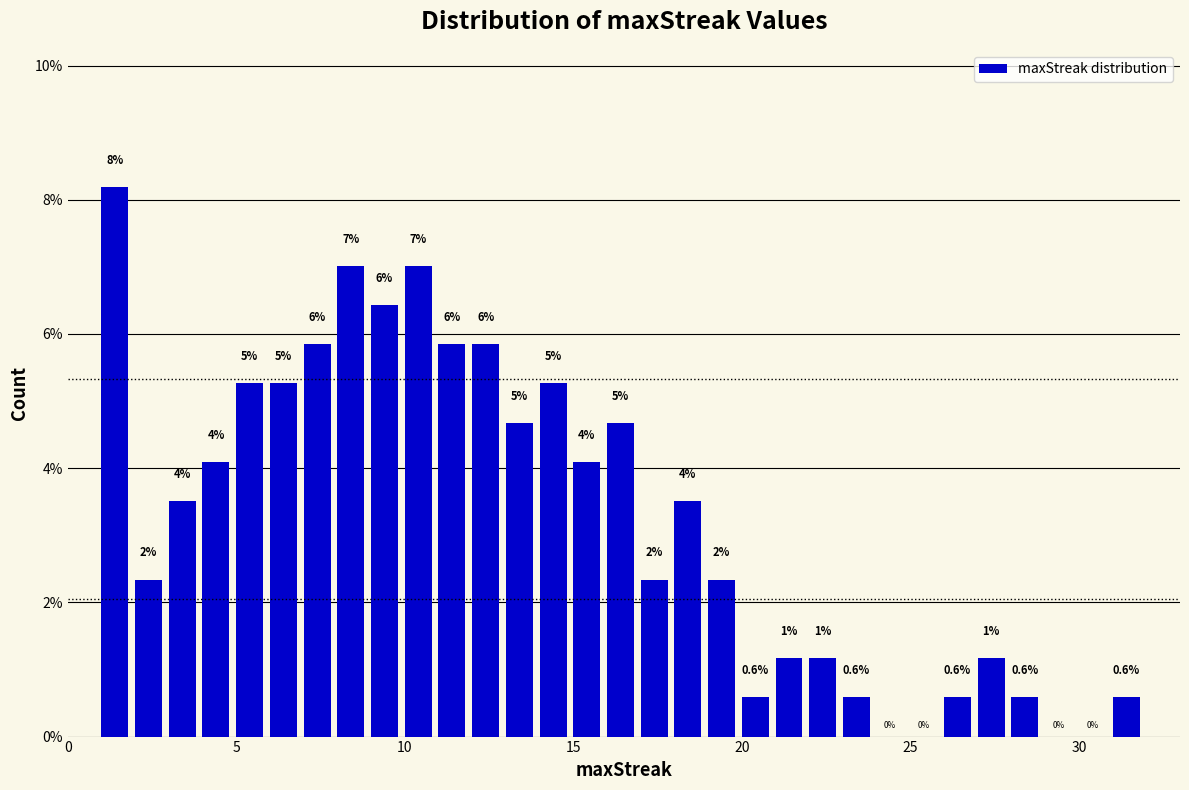

Read against the x-axis, roughly where is the centre of the tallest bar?

1.5